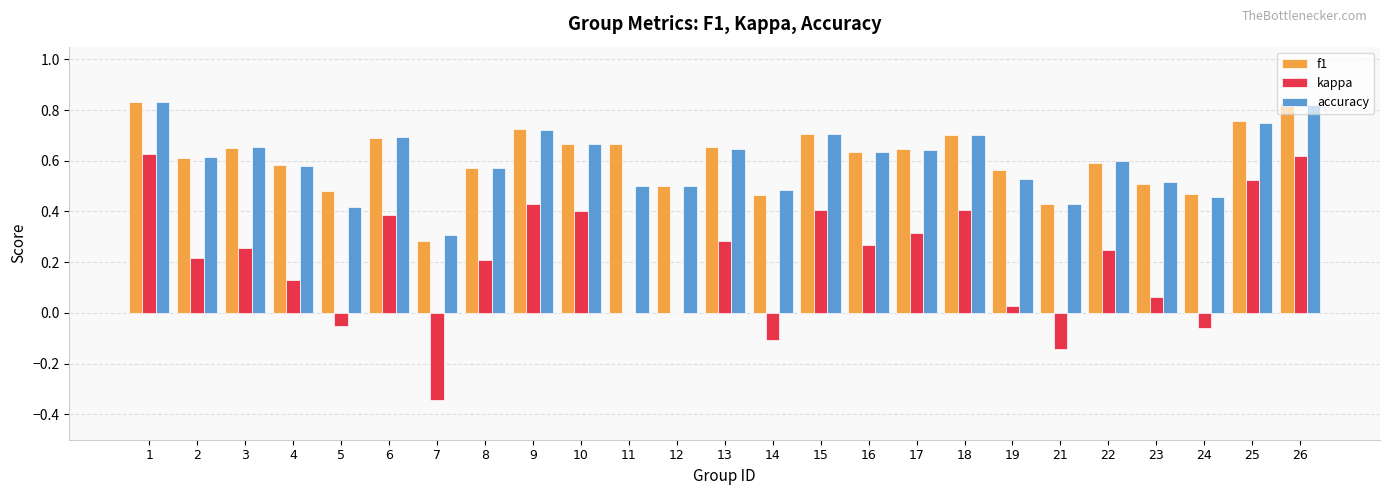

How many groups of bars are there?

25